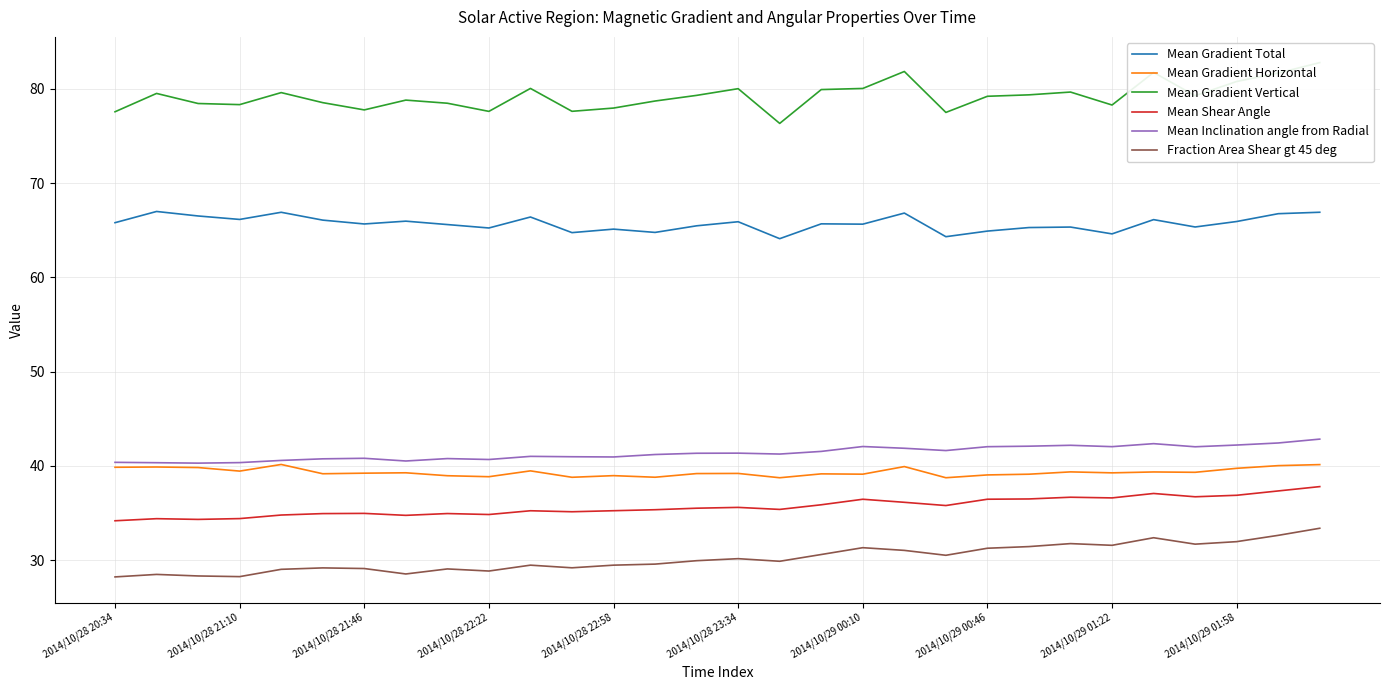

True or false: Mean Inclination angle from Radial and Mean Gradient Horizontal cross at least once.

False